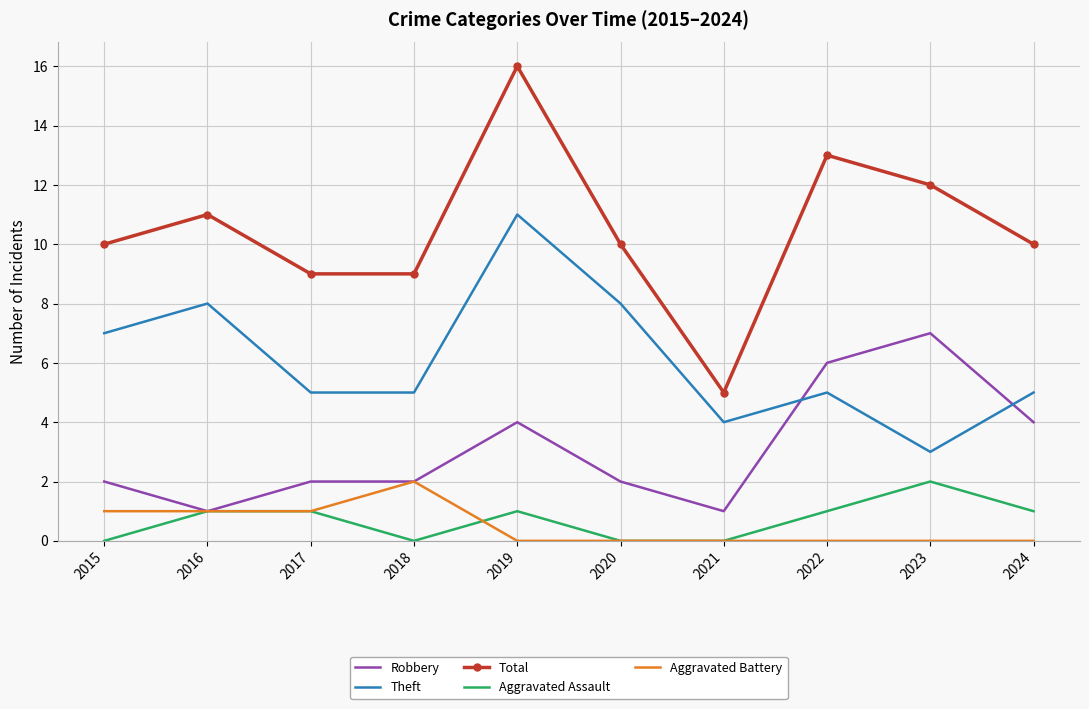

True or false: Aggravated Assault and Total intersect in this chart.

False